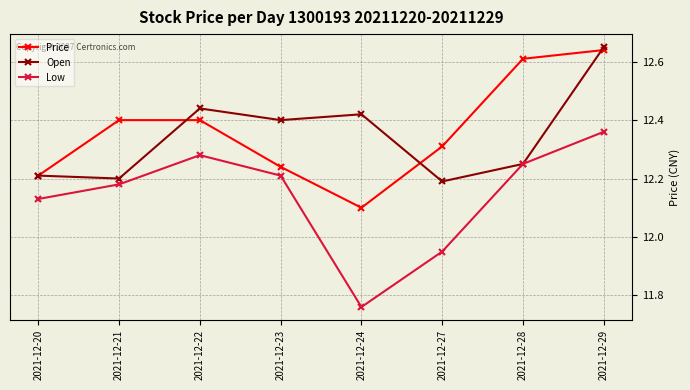

True or false: Price and Low intersect in this chart.

False